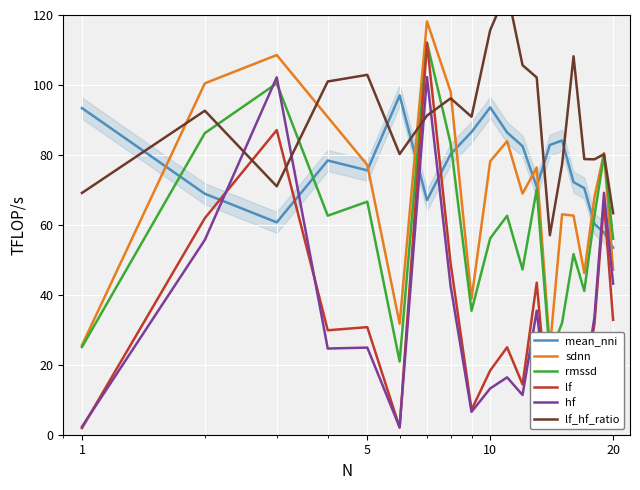

True or false: hf and mean_nni cross at least once.

True